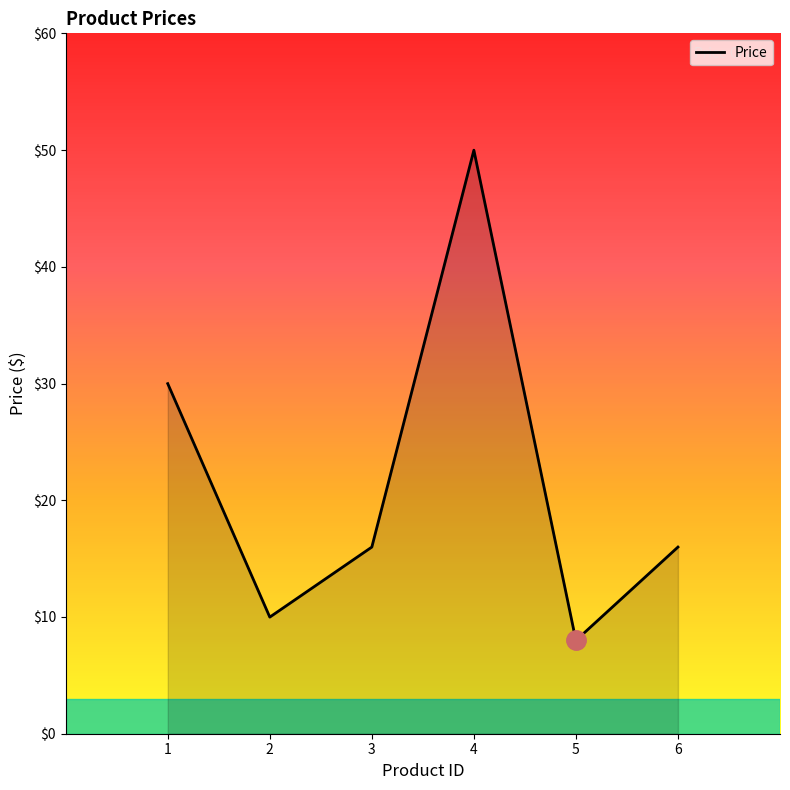

At which category does the data reach its first local valley?

2